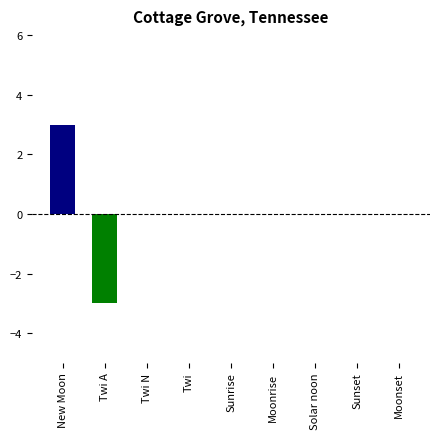

How many series are shown in this chart?

1